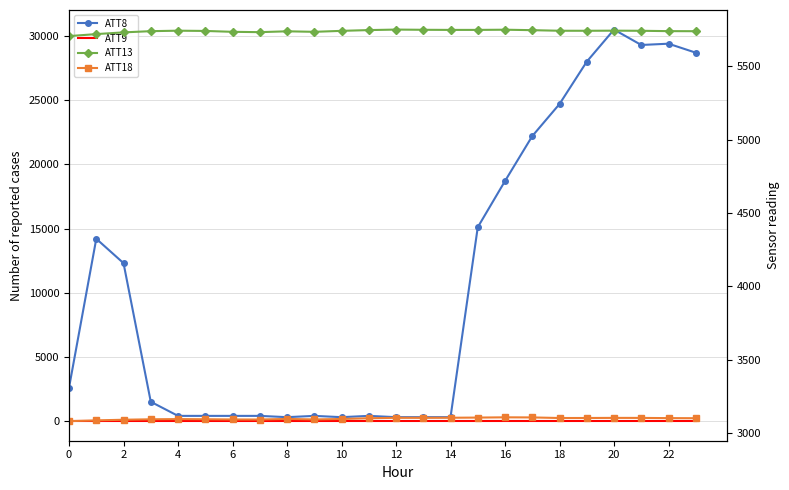

Which has a higher value, 8 or 10?

8